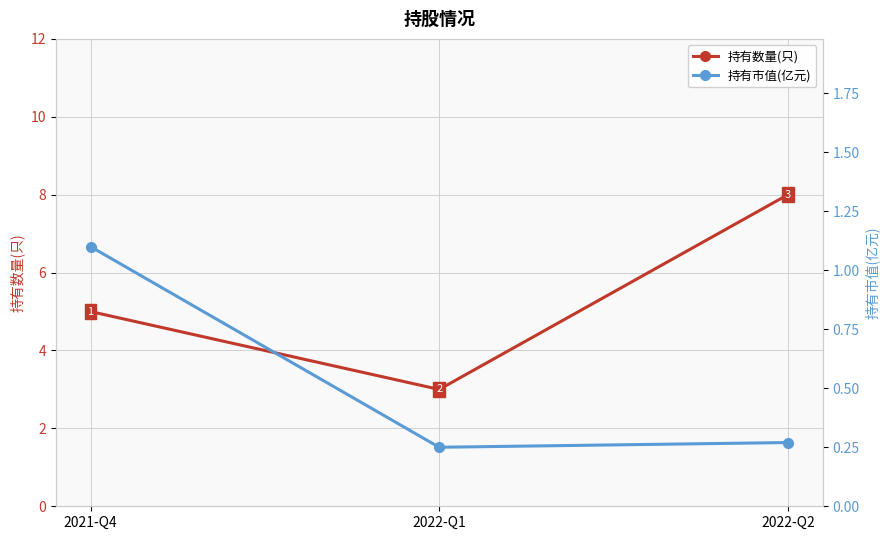

Reading right to left, what are all the values shown in this chart?

持有数量(只): 2022-Q2=8.0	2022-Q1=3.0	2021-Q4=5.0
持有市值(亿元): 2022-Q2=0.3	2022-Q1=0.2	2021-Q4=1.1